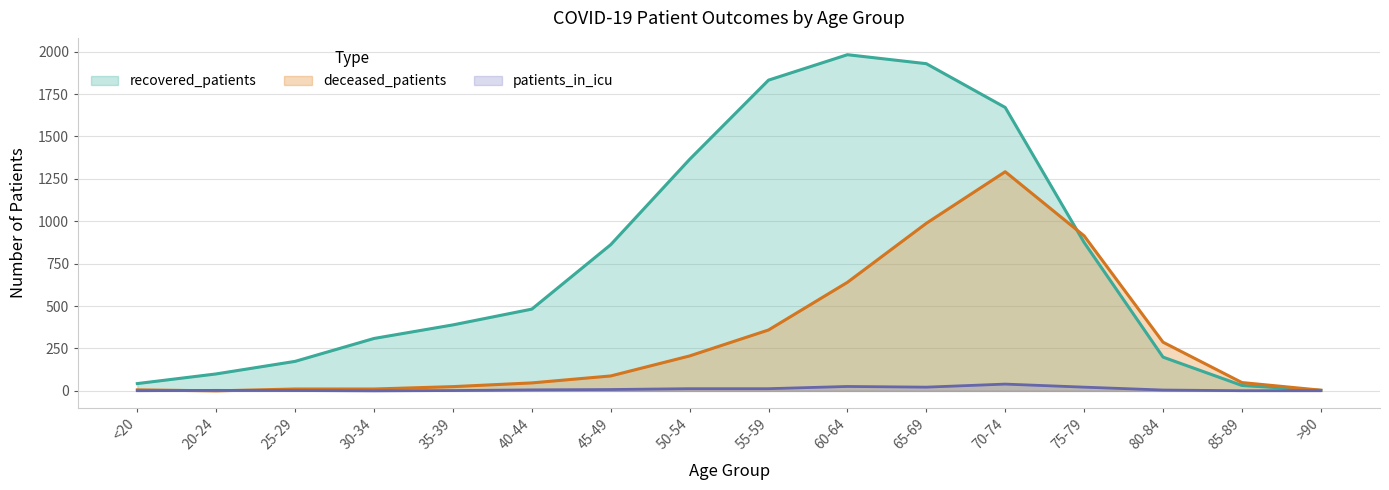

What is the value of the deceased_patients point at the 3rd from the left?

11